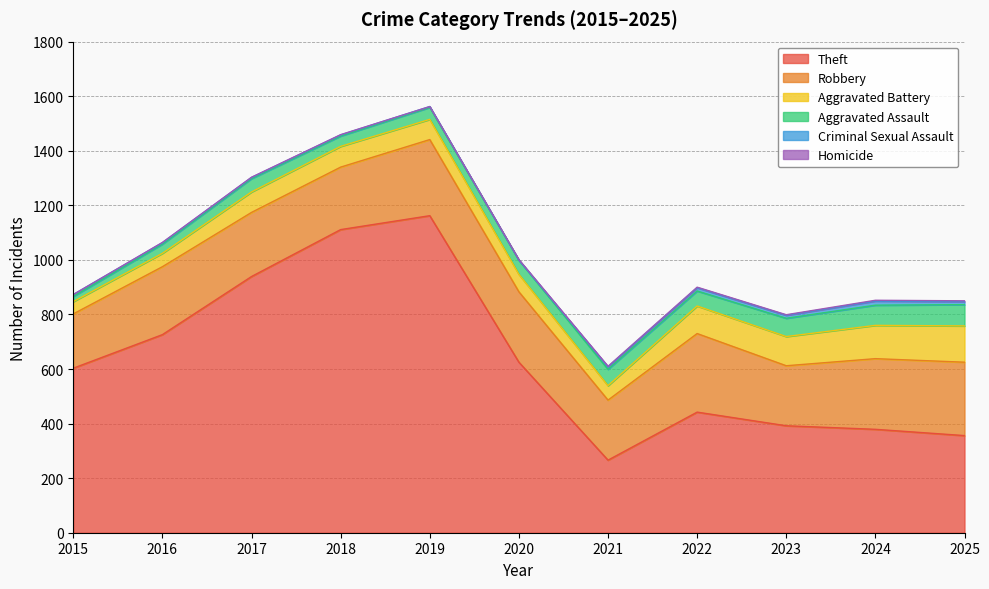

At which category is the sum across all series the highest?

2019